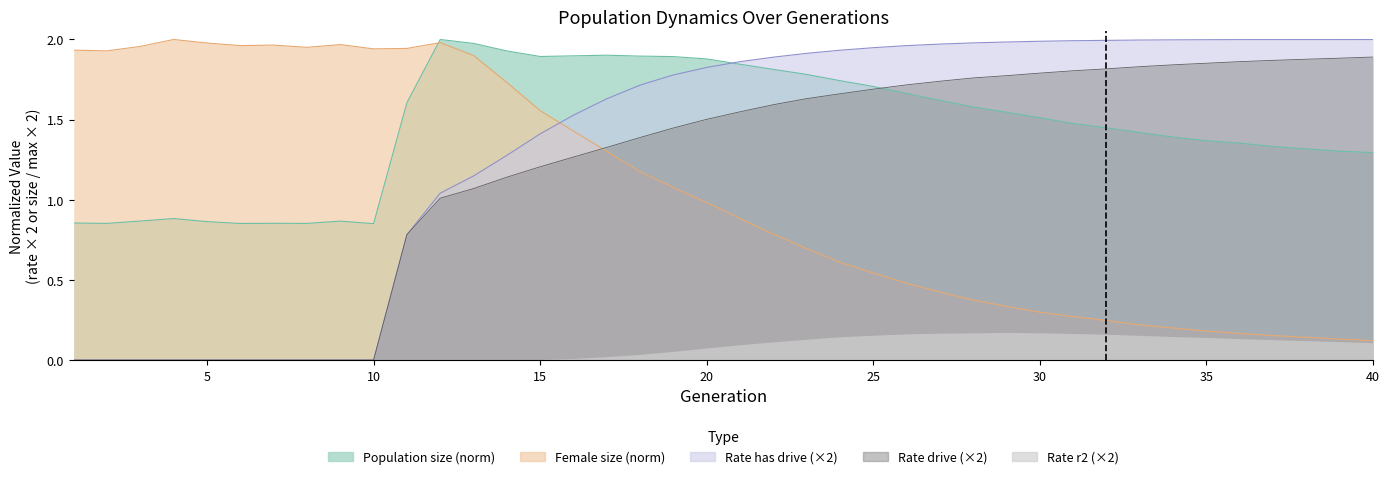

What is the difference between the maximum and minimum values in the female_size series?

1.9